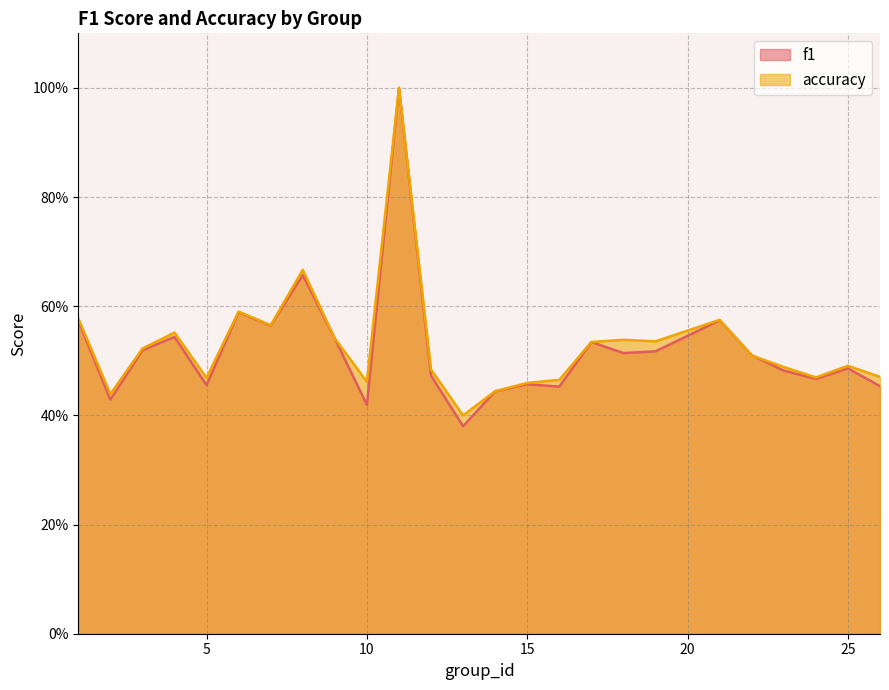

Reading left to right, extract all data points from this chart.

f1: 0.6	0.4	0.5	0.5	0.5	0.6	0.6	0.7	0.5	0.4	1.0	0.5	0.4	0.4	0.5	0.5	0.5	0.5	0.5	0.6	0.5	0.5	0.5	0.5	0.5
accuracy: 0.6	0.4	0.5	0.6	0.5	0.6	0.6	0.7	0.5	0.5	1.0	0.5	0.4	0.4	0.5	0.5	0.5	0.5	0.5	0.6	0.5	0.5	0.5	0.5	0.5